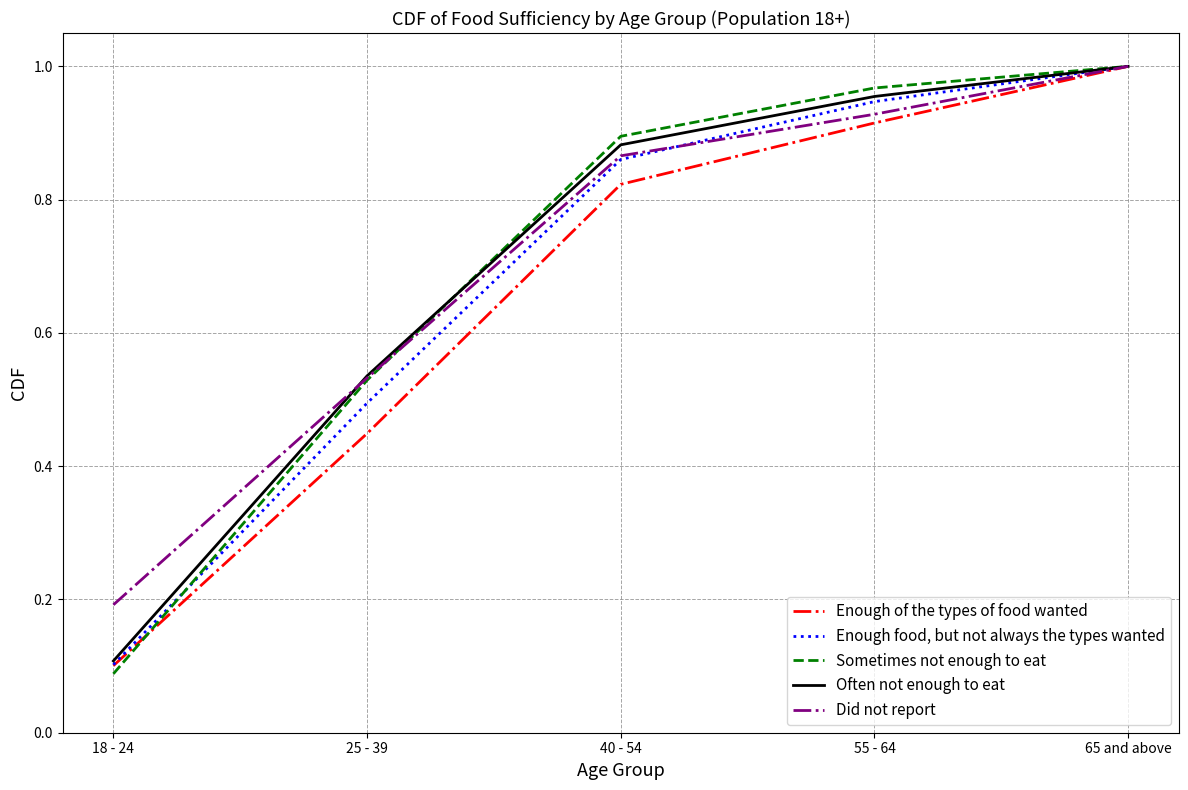

Which category has the highest value in the Did not report series?

65 and above